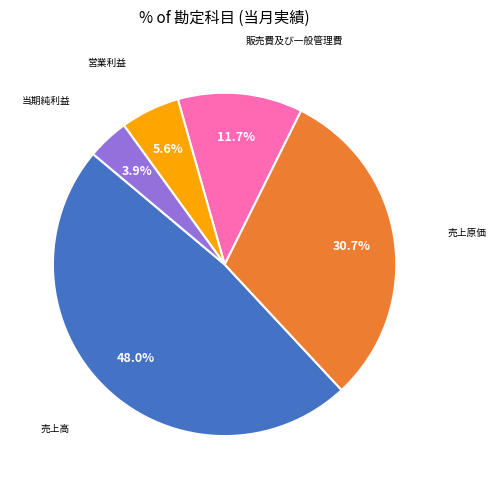

Is there any slice that represents more than half of the pie?

No